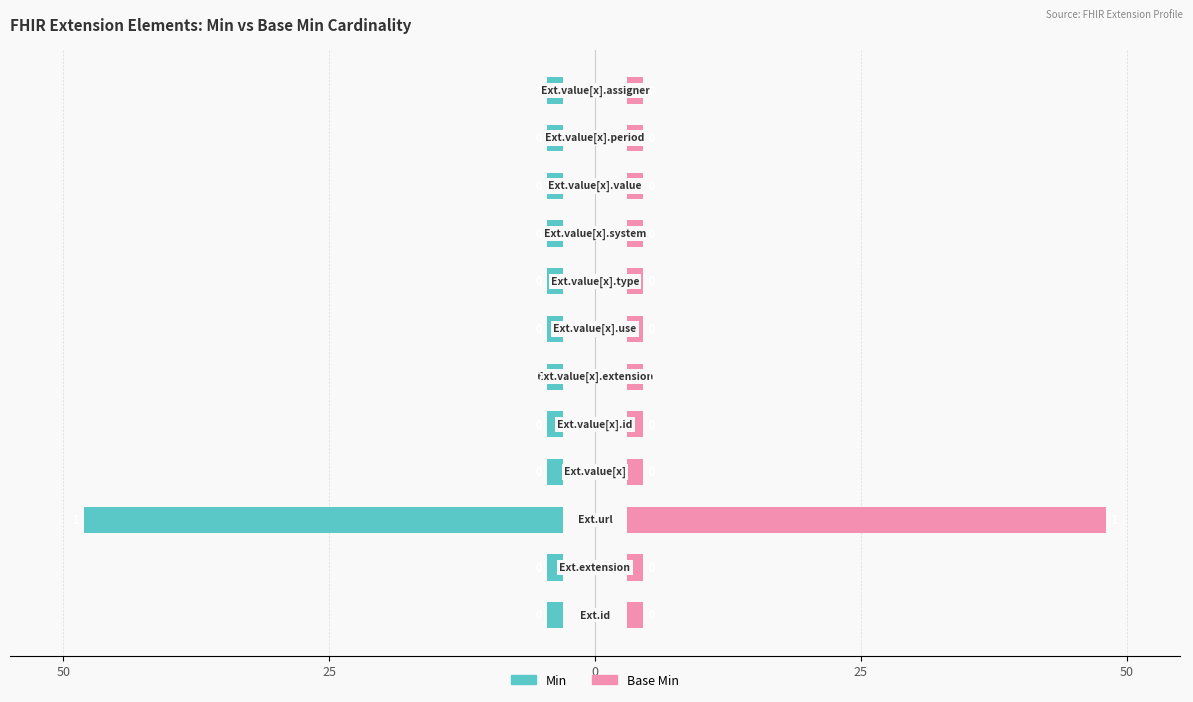

Count the number of categories in the chart.

12